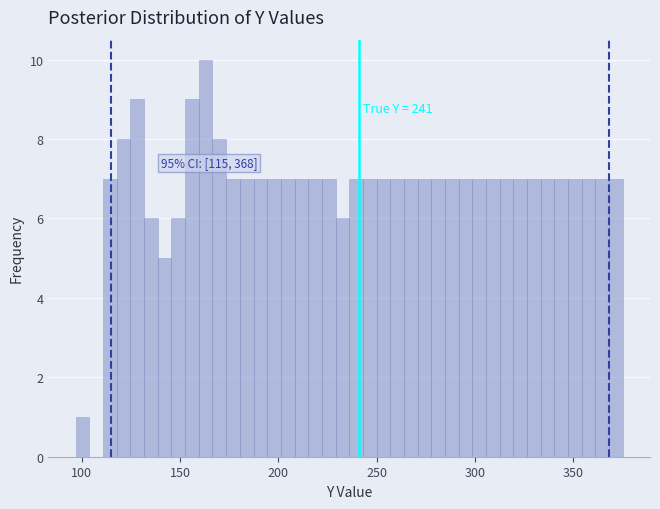

Around what value on the x-axis is the tallest bar? Give the approximate position of its centre, as read against the axis.

165